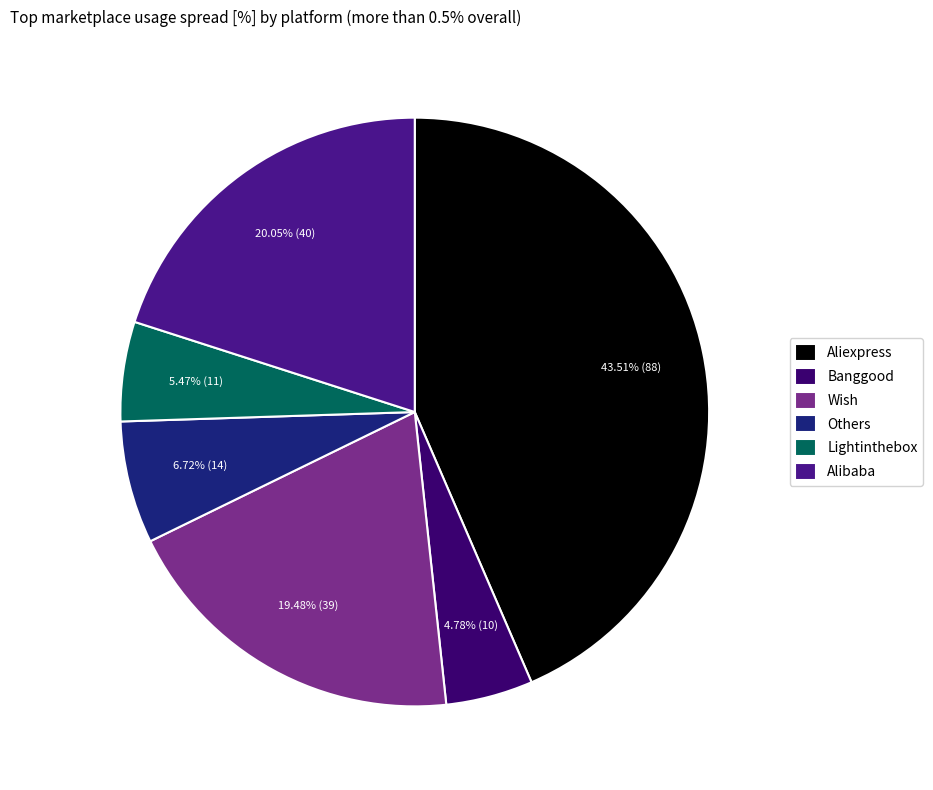

Which slice is the largest?

Aliexpress